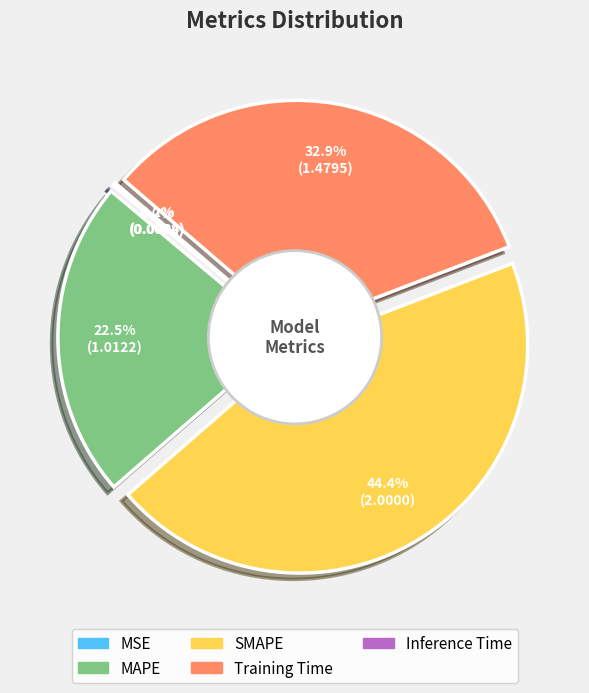

What is the smallest slice in the pie chart?

MSE